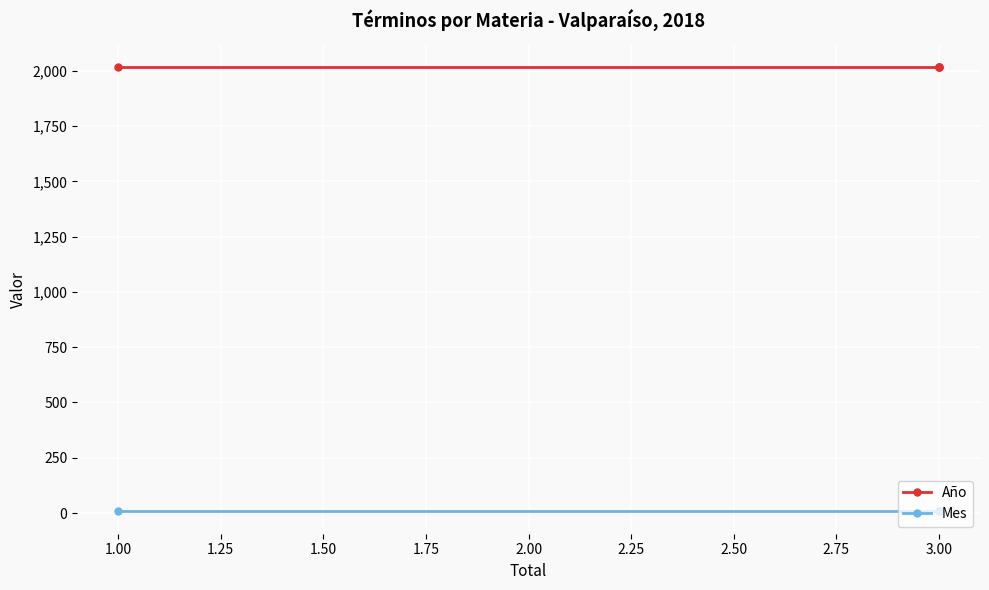

What is the sum of all Año values?

8072